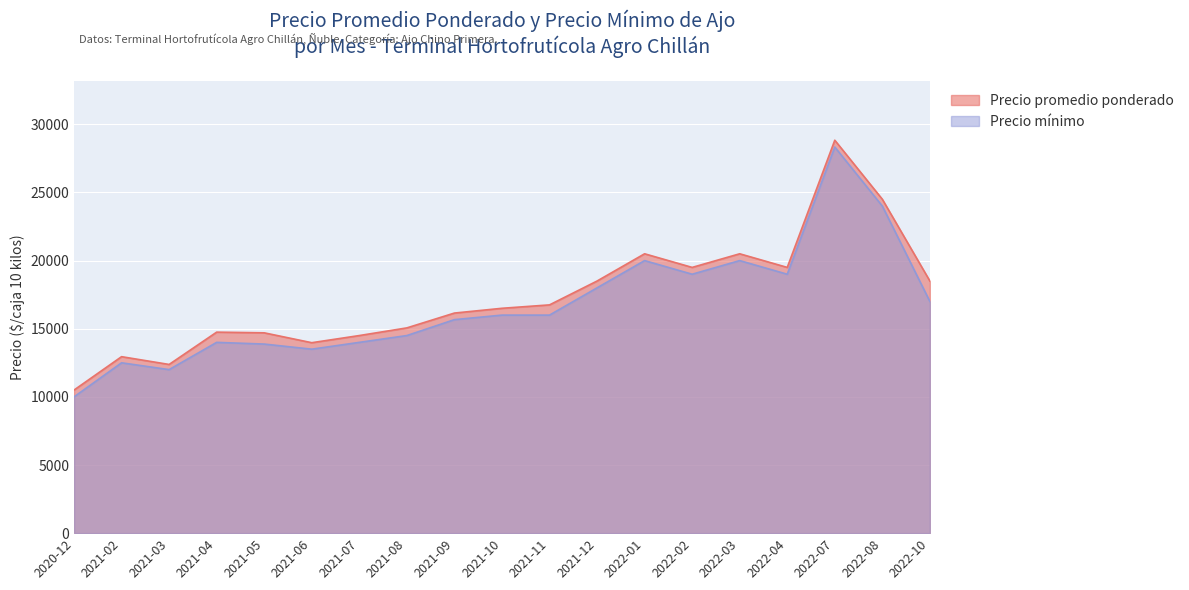

Which series changed the most between 2021-02 and 2021-05?

Precio promedio ponderado